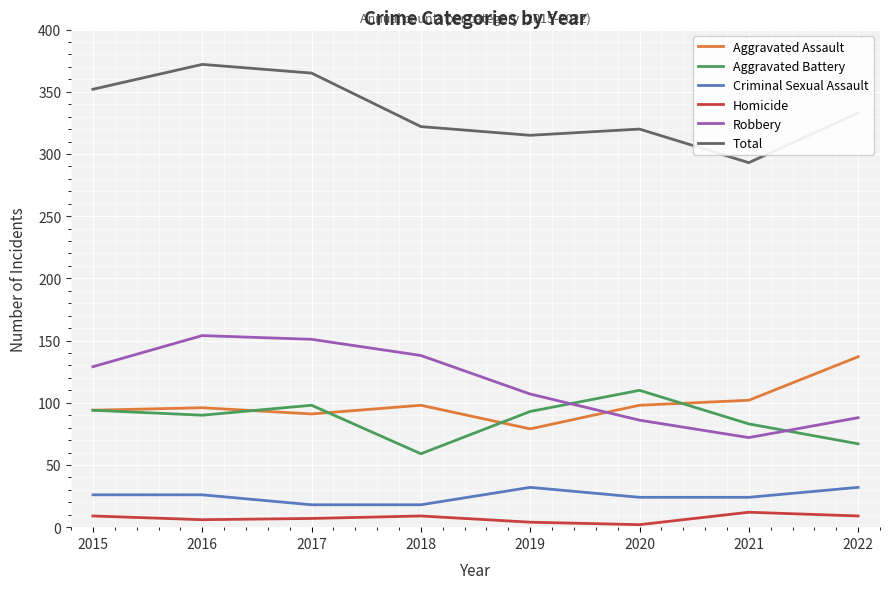

Rank the series by their maximum value, from highest to lowest.

Total, Robbery, Aggravated Assault, Aggravated Battery, Criminal Sexual Assault, Homicide